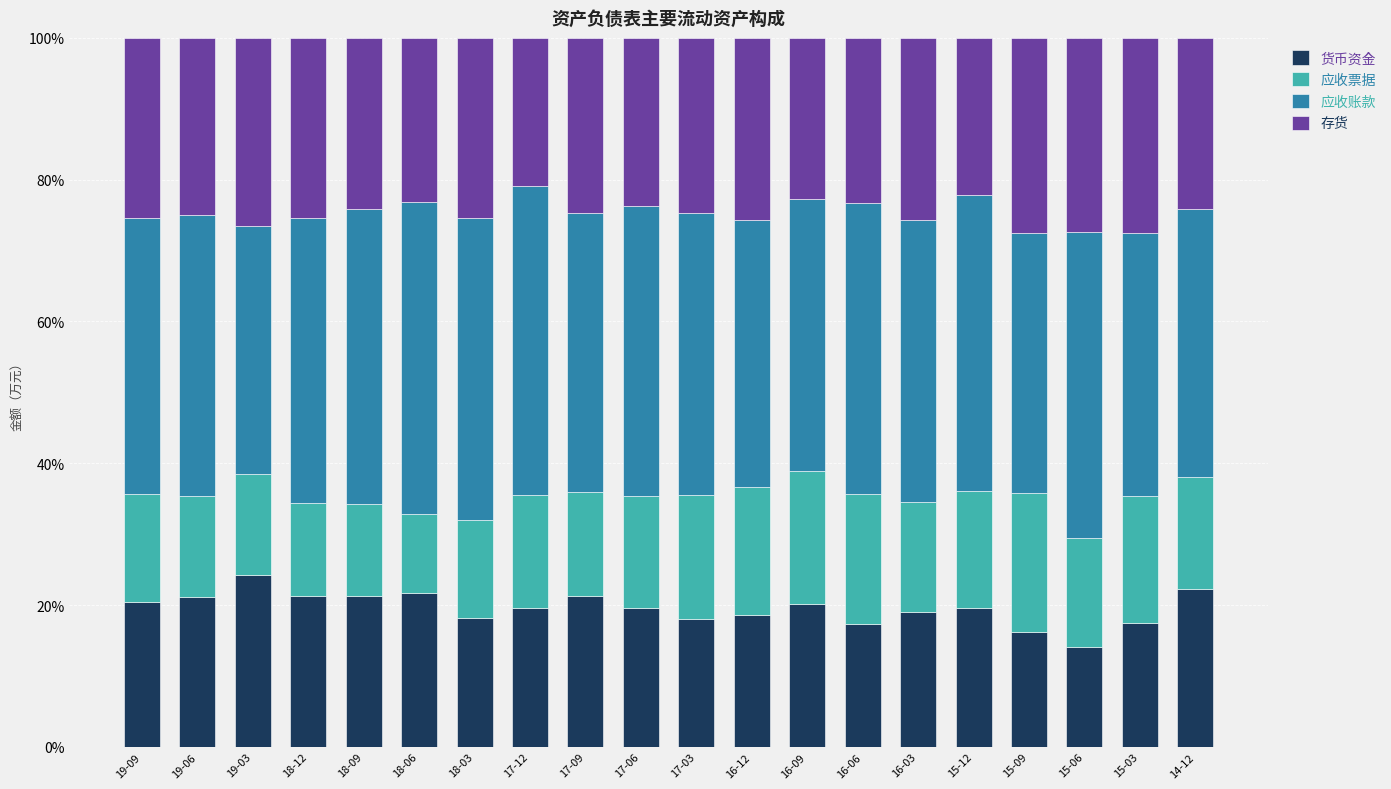

What is the total value across all series at 15-09?

100.0